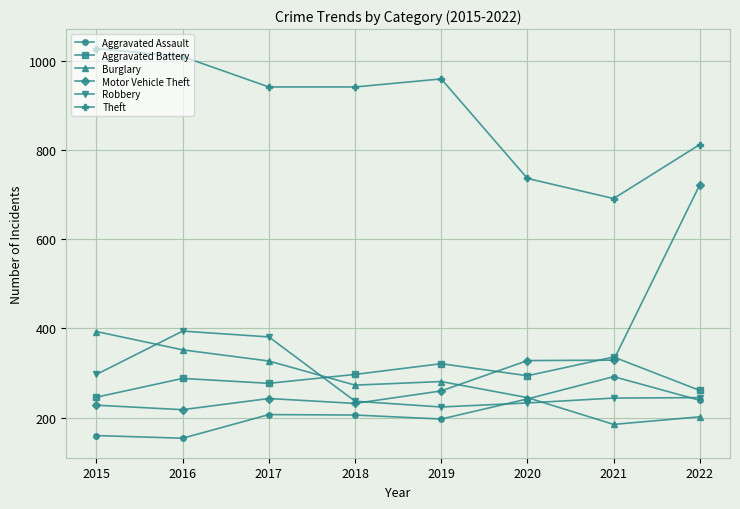

What is the smallest value displayed?

154